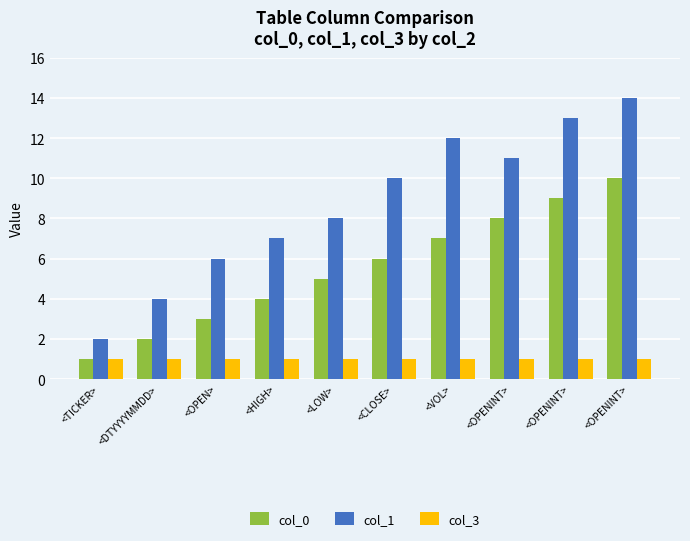

Count the number of categories in the chart.

10